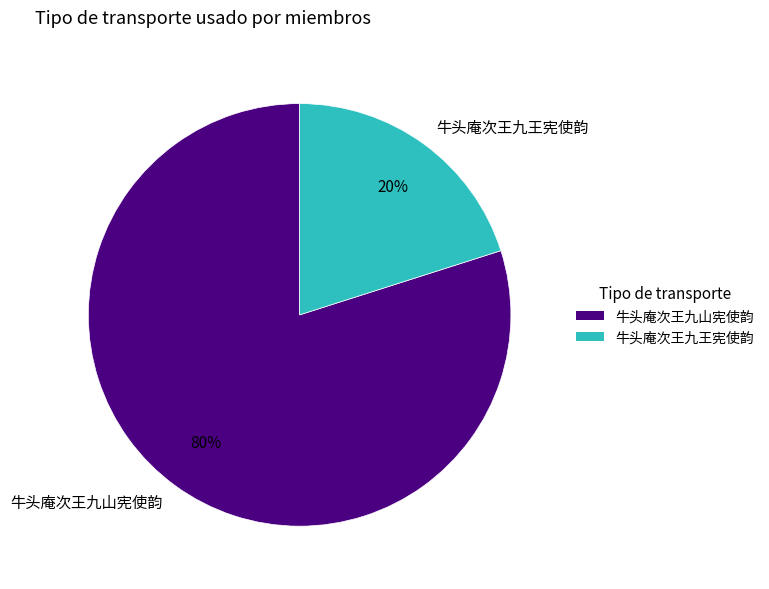

To the nearest percent, what is the difference between the 牛头庵次王九山宪使韵 and 牛头庵次王九王宪使韵 slice percentages?

60%